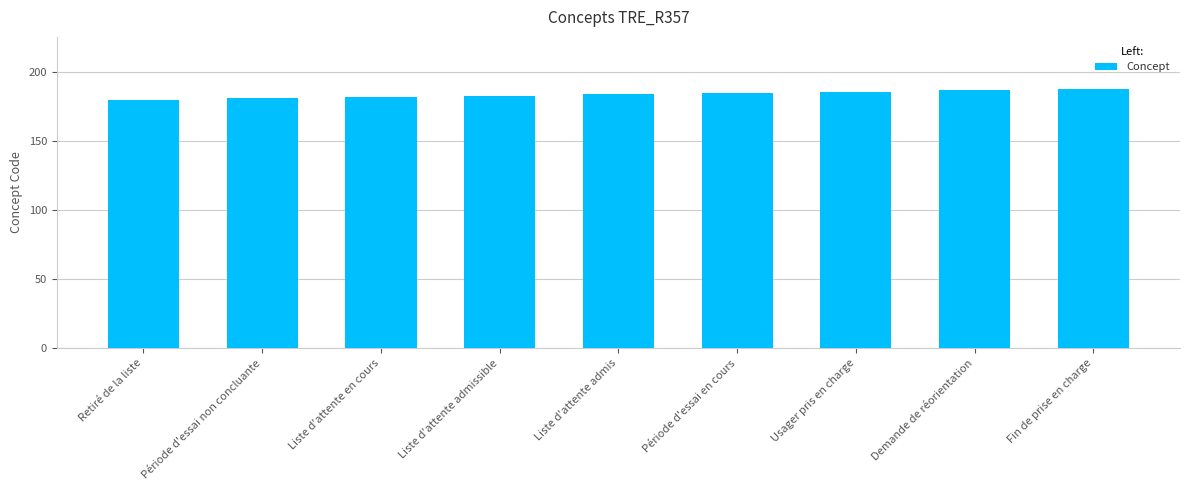

Read the value at Liste d'attente admissible.

183